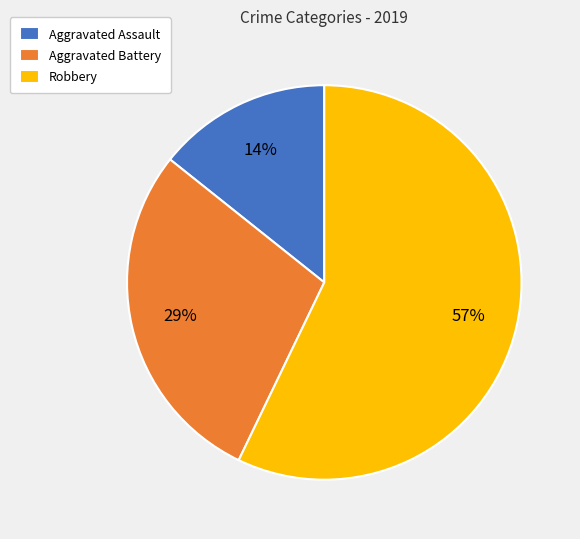

To the nearest percent, what is the average slice percentage?

33%